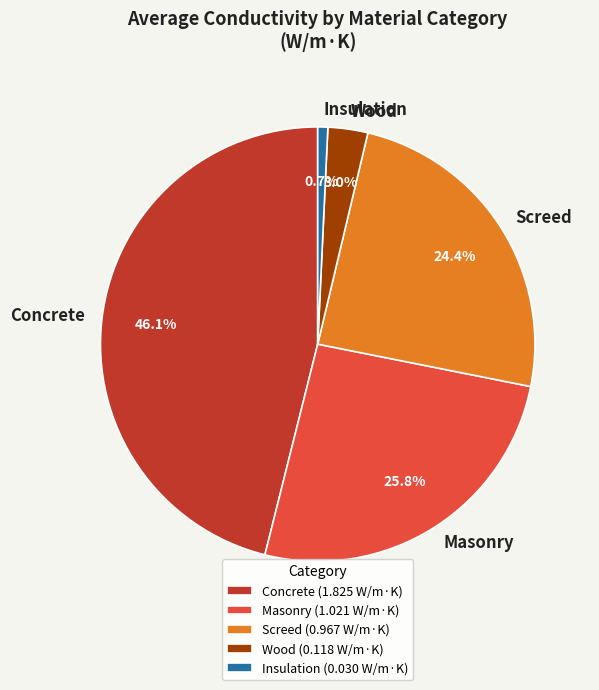

Is there a majority slice in this chart?

No